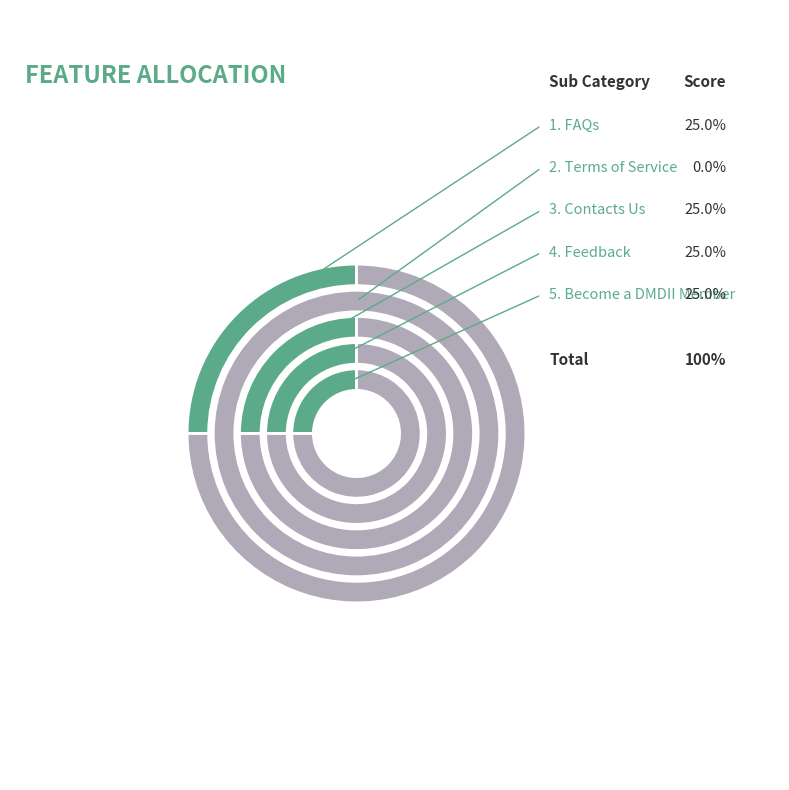

Which has a higher value, Become a DMDII Member or FAQs?

Become a DMDII Member